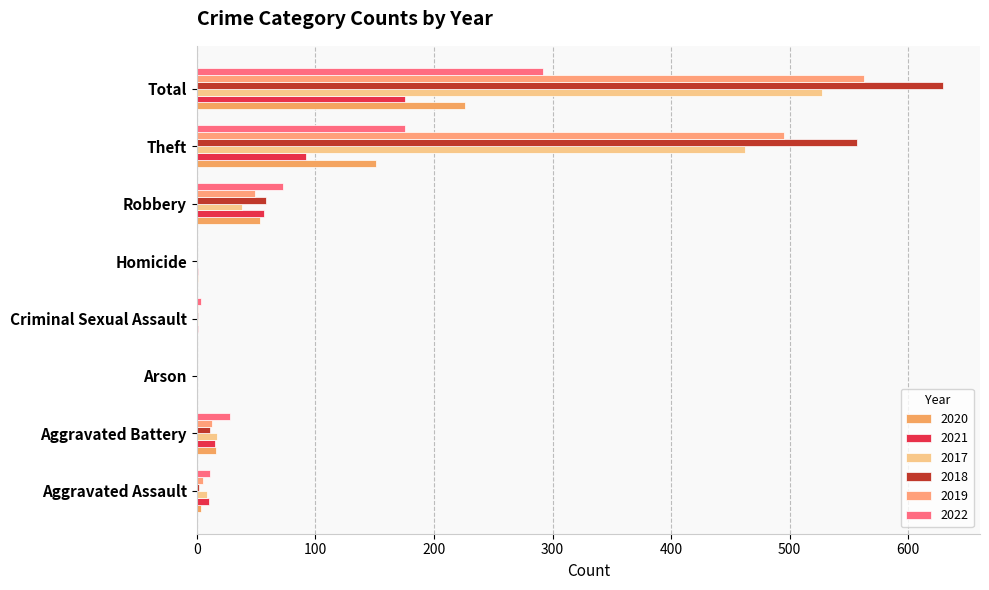

What position from the right is Criminal Sexual Assault?

5